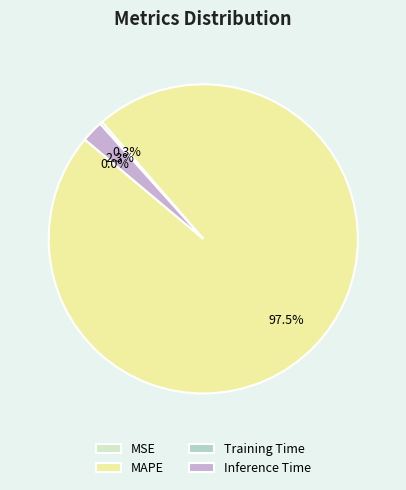

Which slice is the largest?

MAPE